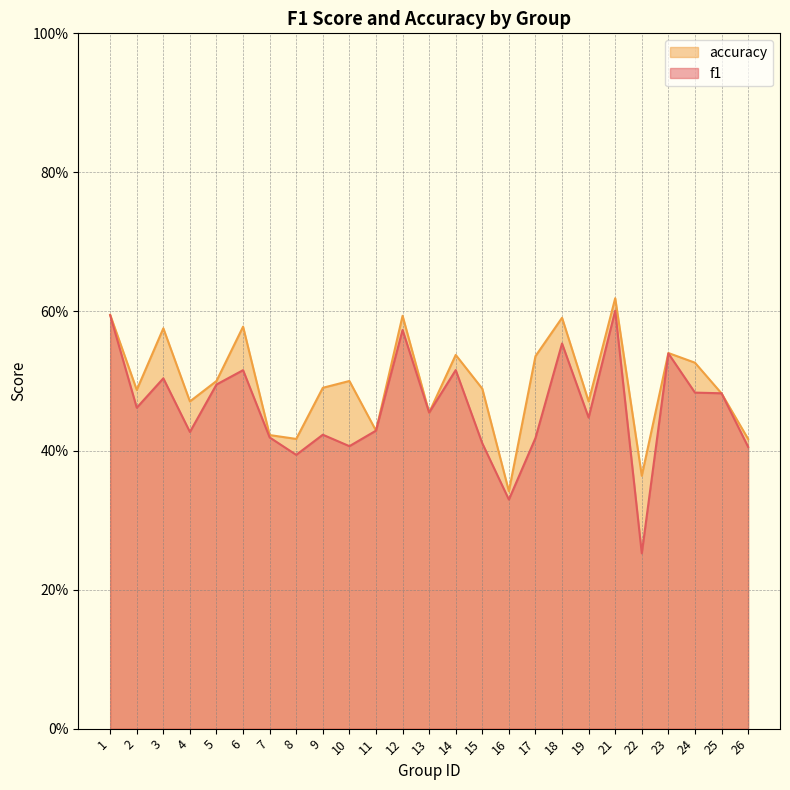

What is the value of the f1 point at the 2nd from the left?

0.5